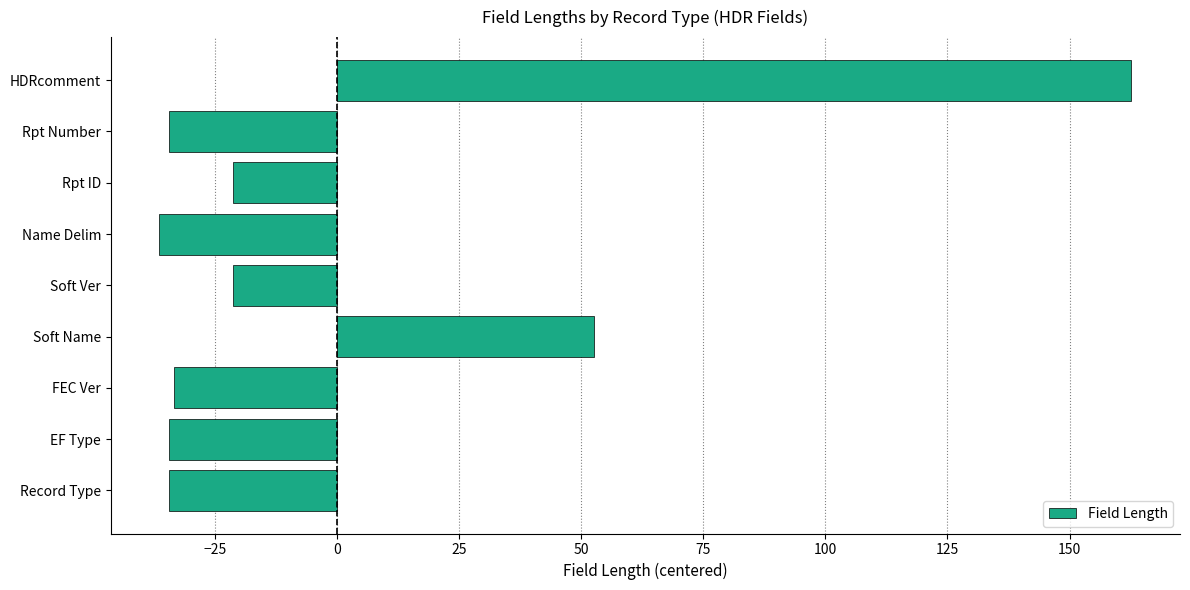

Reading bottom to top, list all the values displayed in this chart.

Record Type=-34.3	EF Type=-34.3	FEC Ver=-33.3	Soft Name=52.7	Soft Ver=-21.3	Name Delim=-36.3	Rpt ID=-21.3	Rpt Number=-34.3	HDRcomment=162.7